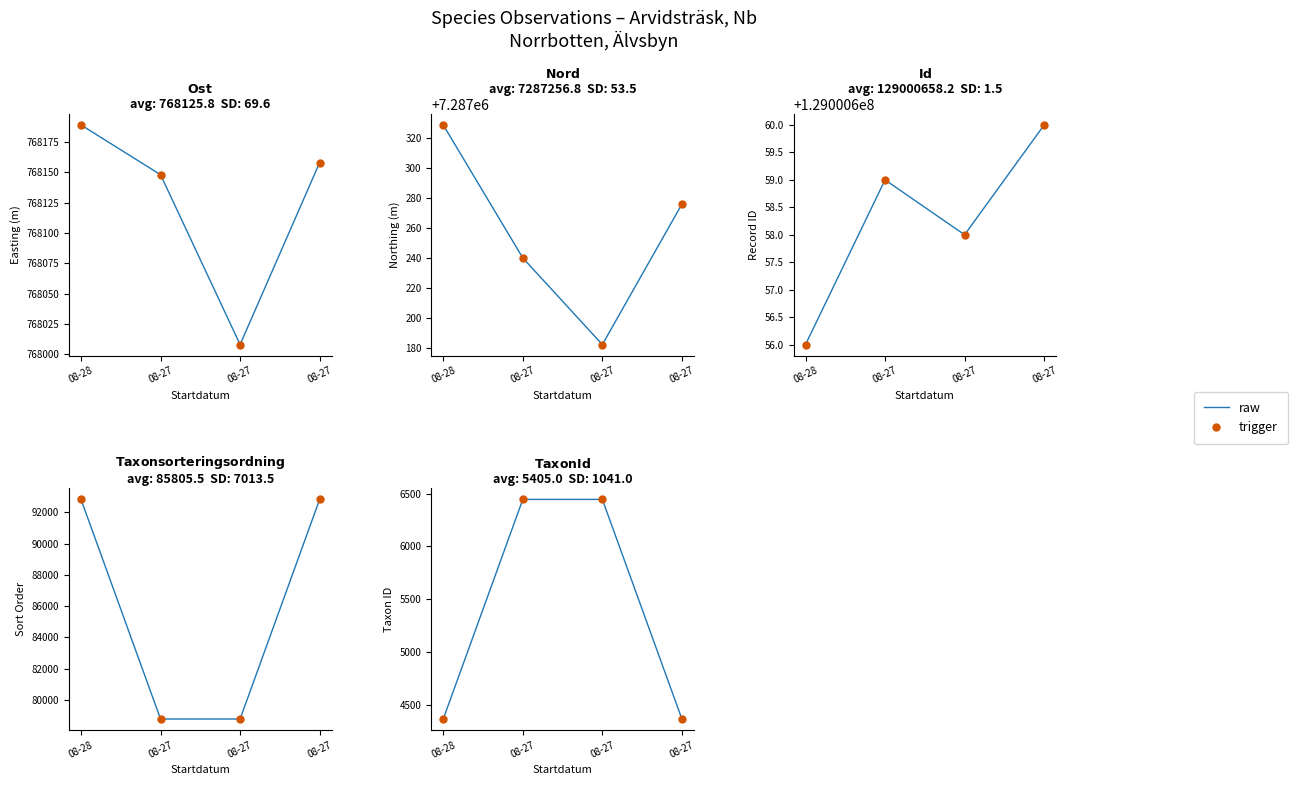

True or false: trigger has more than 1 interior local peaks.

False